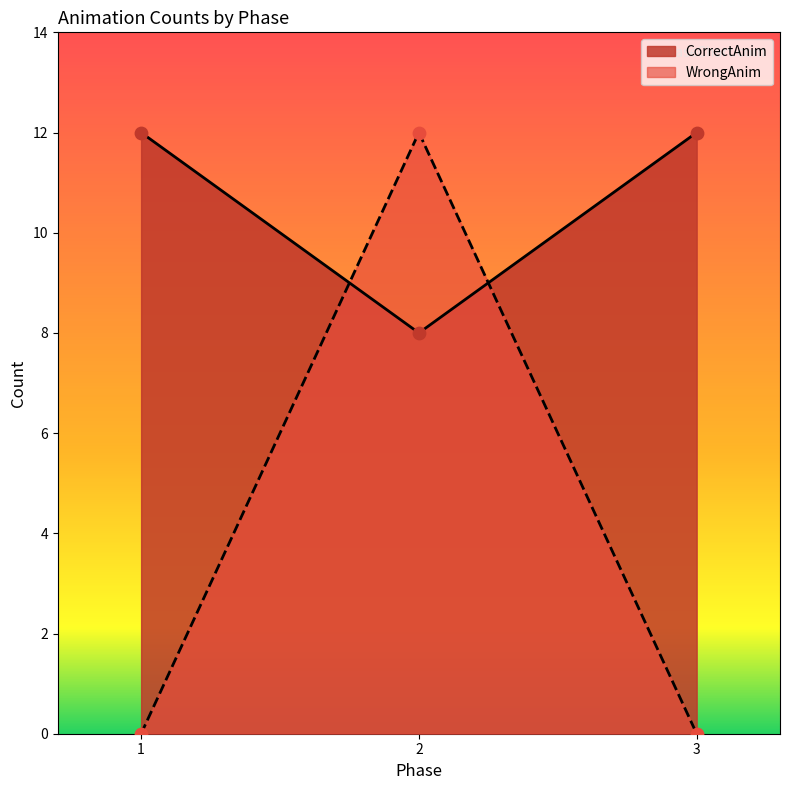

Which series has the widest spread of Y values?

WrongAnim